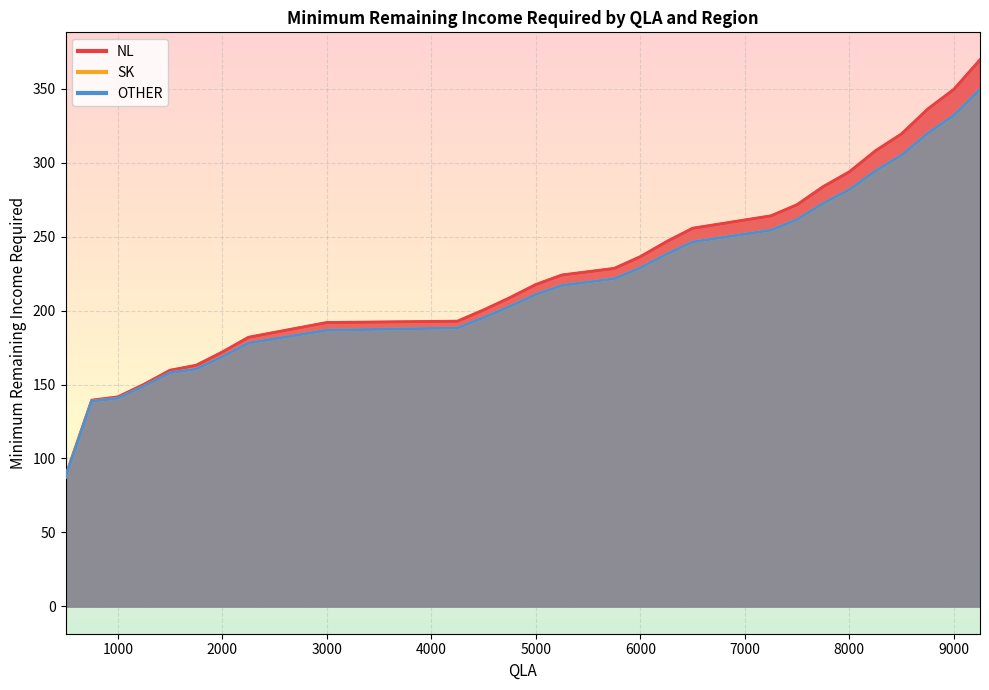

Is the value of OTHER at 7250 greater than the value of NL at 8250?

No